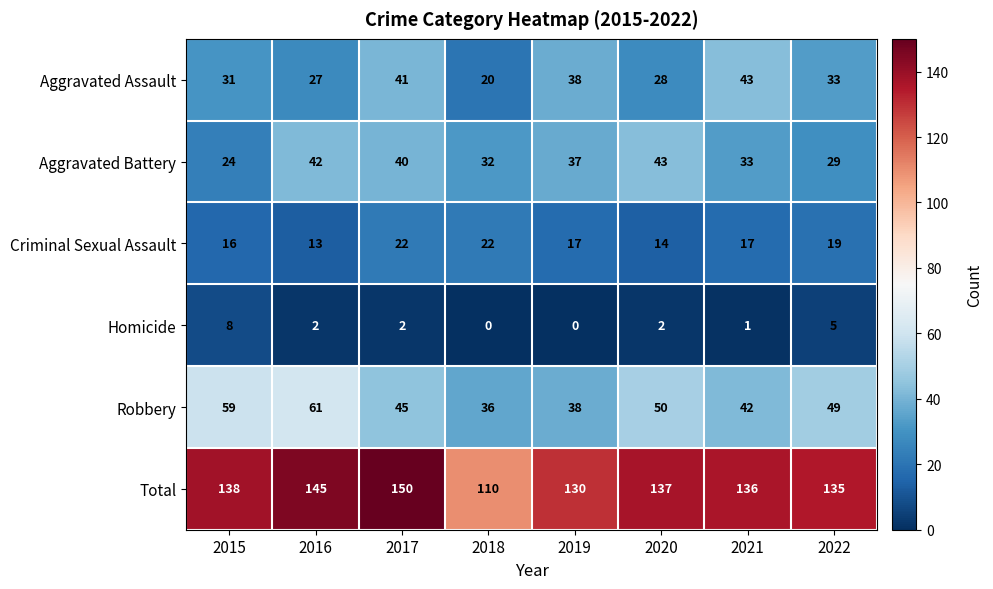

What is the difference between the Total values at 2022 and 2019?

5